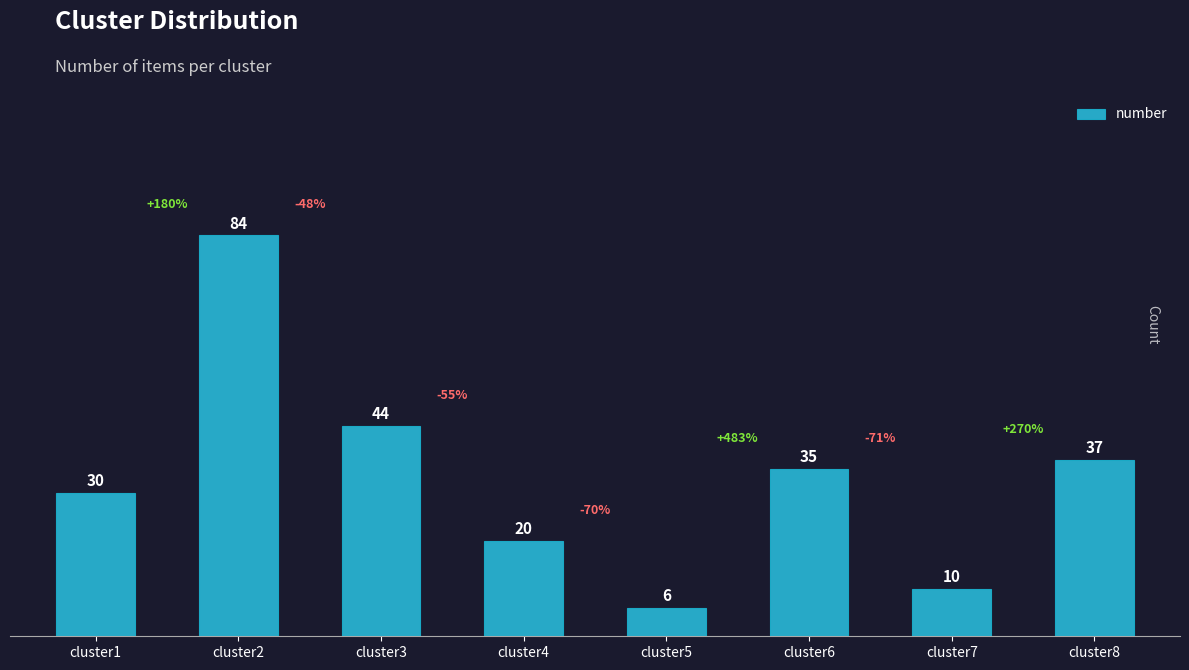

Reading right to left, what are all the values shown in this chart?

cluster8=37	cluster7=10	cluster6=35	cluster5=6	cluster4=20	cluster3=44	cluster2=84	cluster1=30